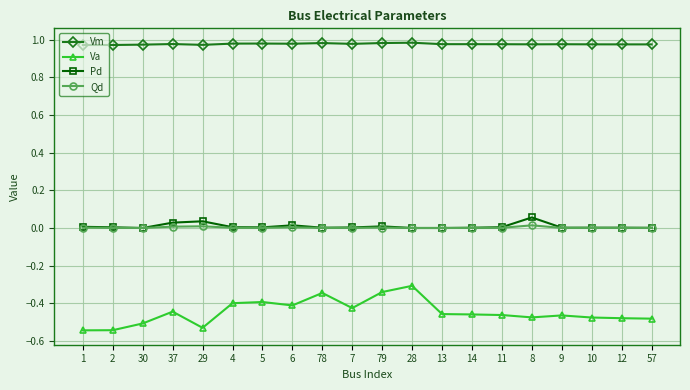

True or false: Va and Qd cross at least once.

False